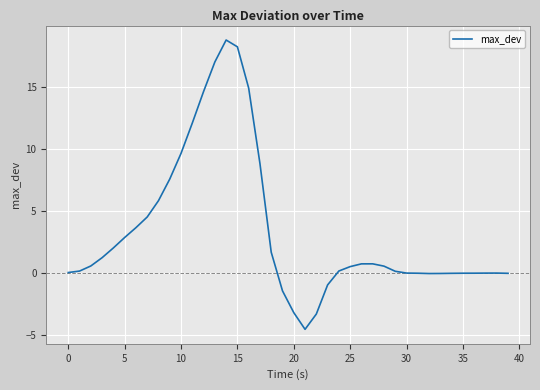

What is the greatest value displayed?

18.7